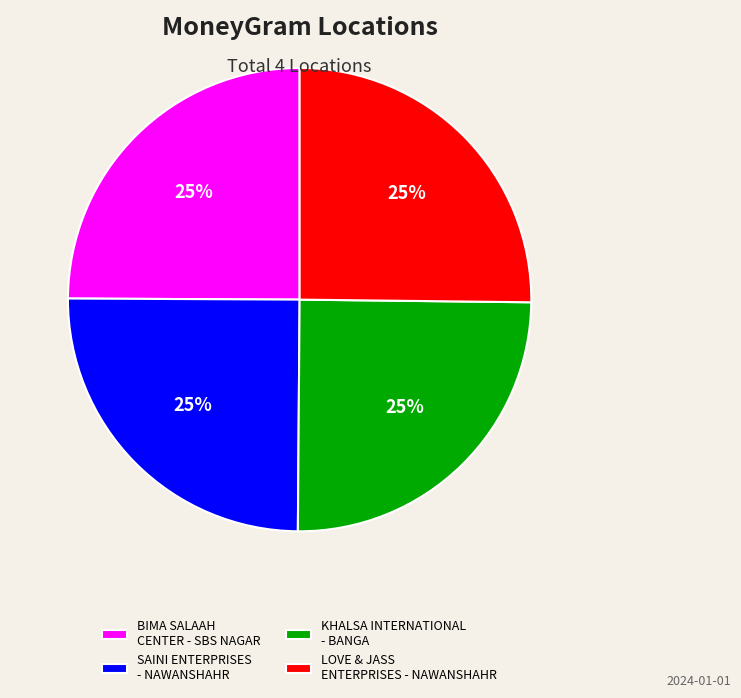

Is there any slice that represents more than half of the pie?

No